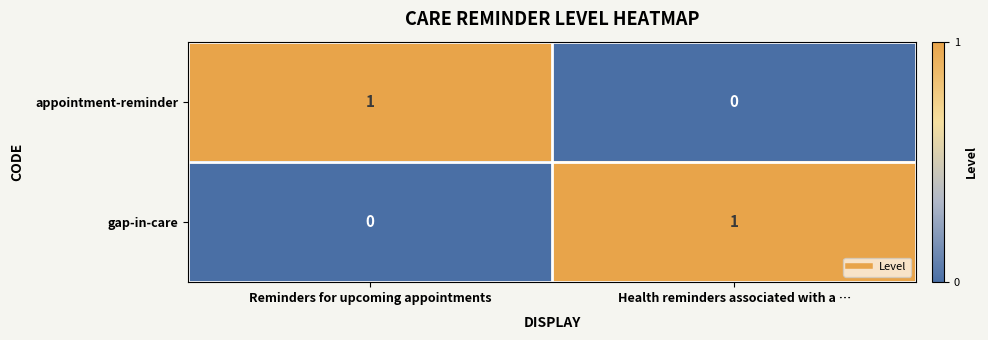

How many categories are shown in the chart?

2